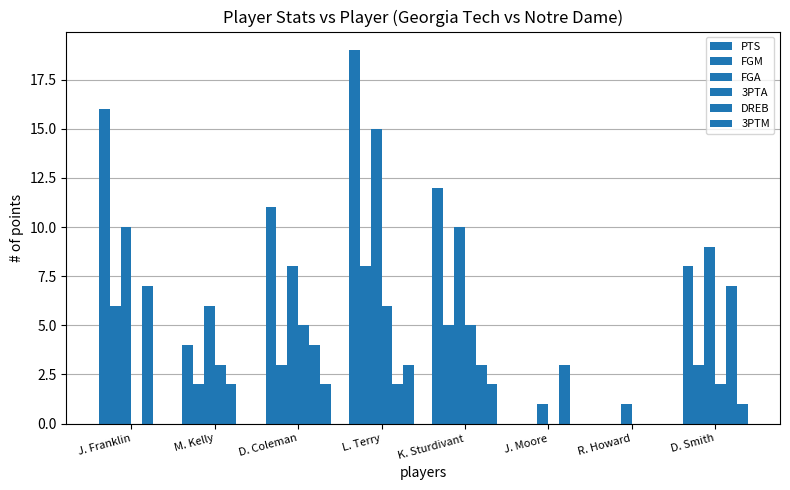

Does the chart contain stacked bars?

No